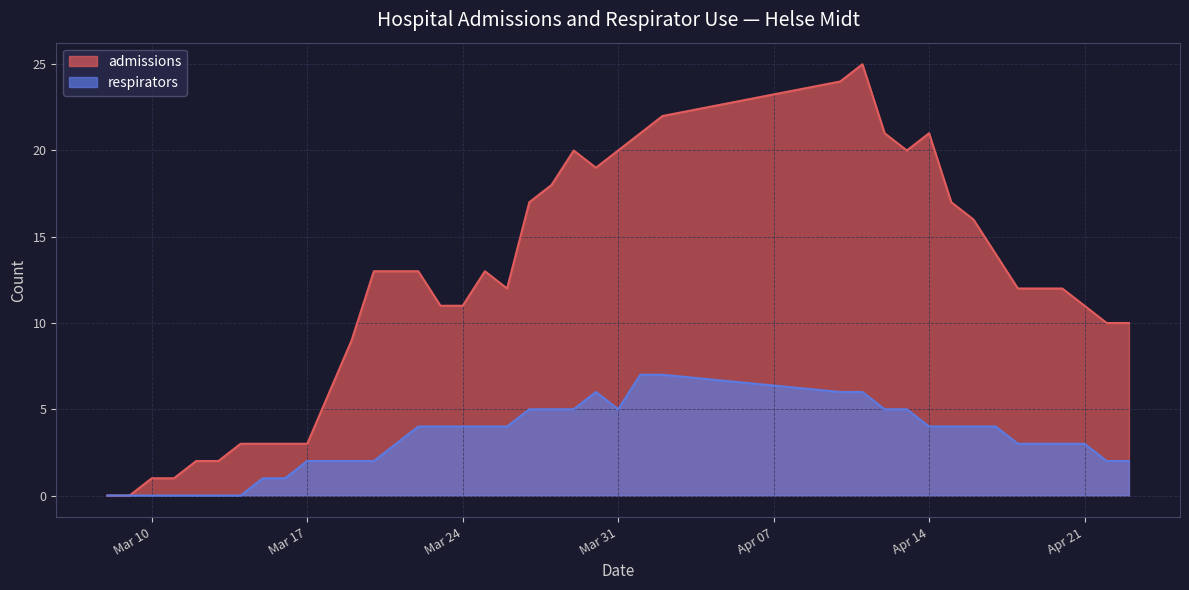

What is the greatest value displayed?

25